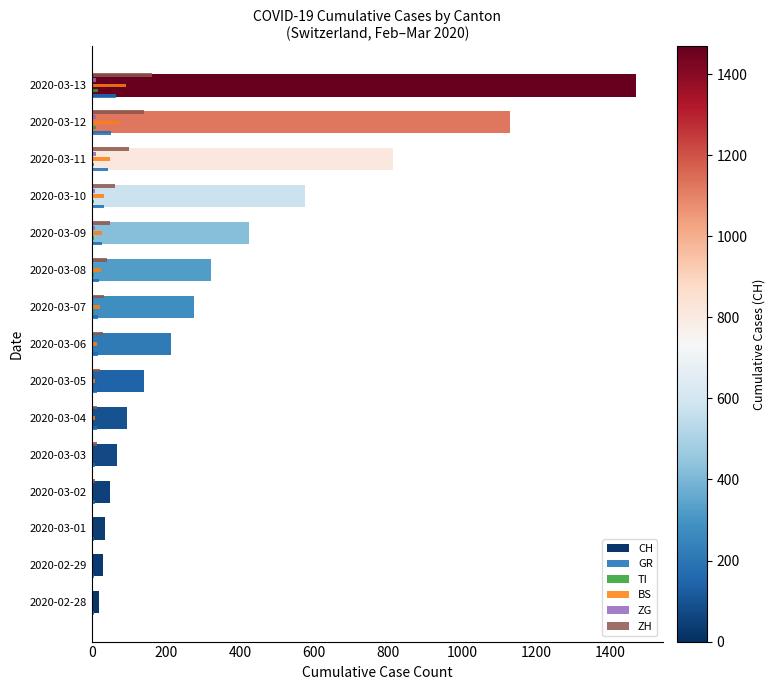

Between 2020-03-07 and 2020-03-11, which series saw the biggest shift?

CH